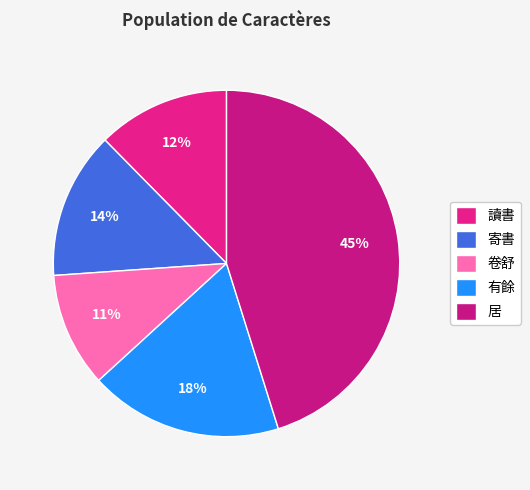

Which has a higher value, 寄書 or 讀書?

寄書